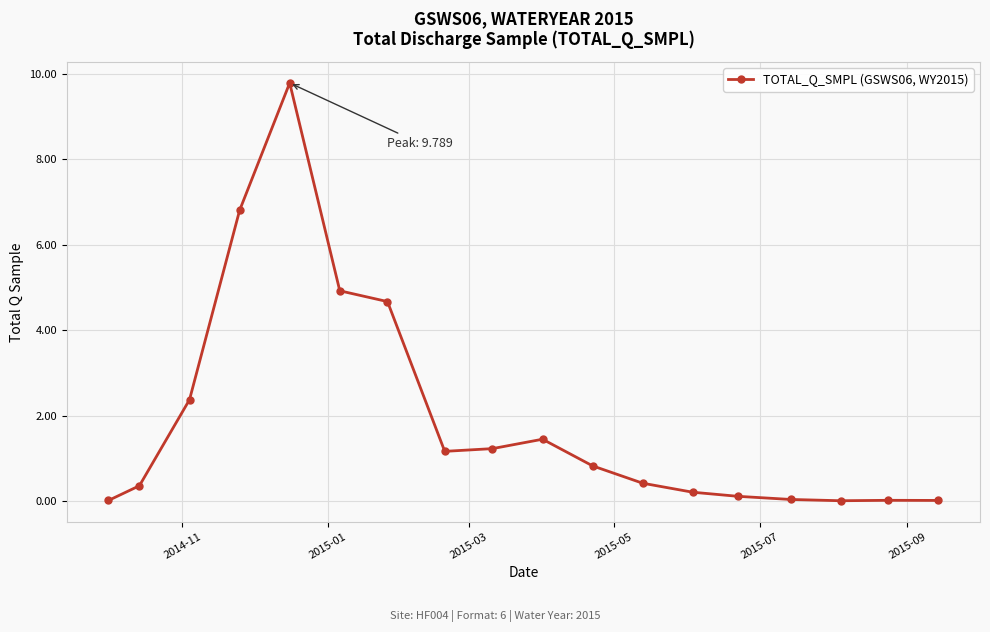

What is the average value?

1.9